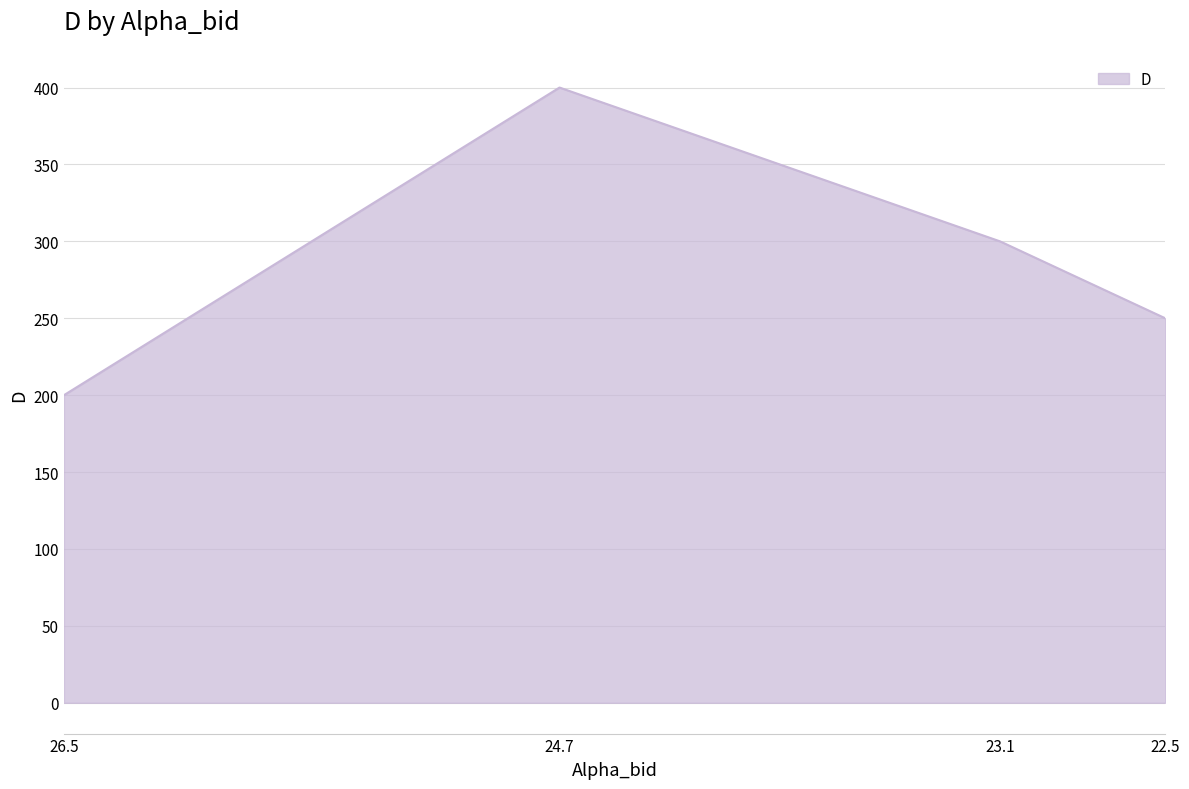

True or false: the data has more than 1 interior local peaks.

False